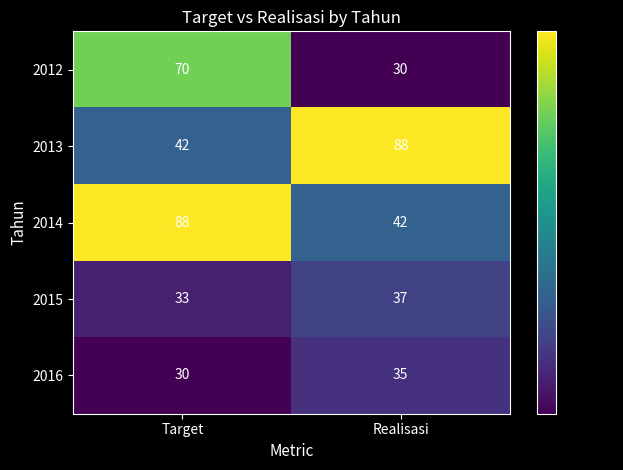

What is the total value across all series at Target?

263